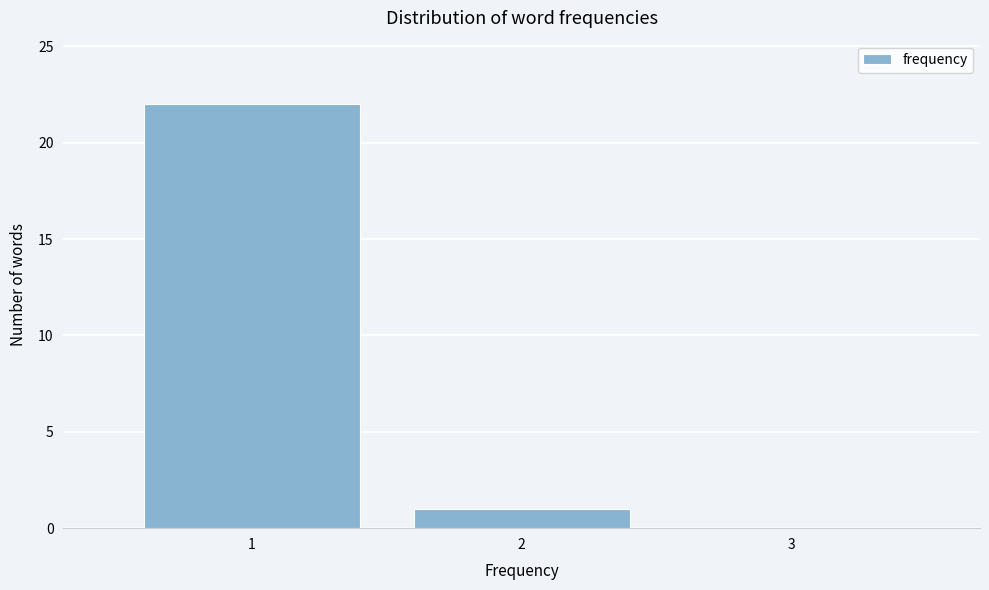

Which range on the x-axis has the tallest bar?

0.5 to 1.5